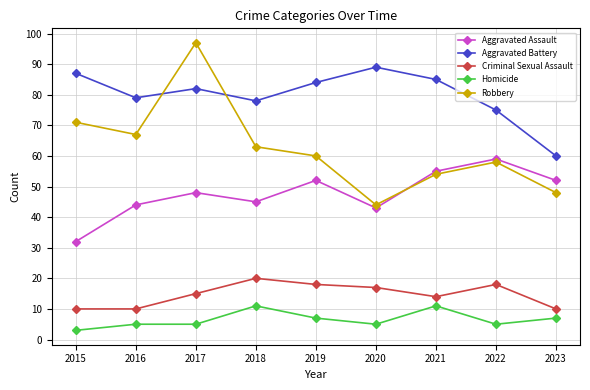

At how many categories does at least one series exceed 9?

9